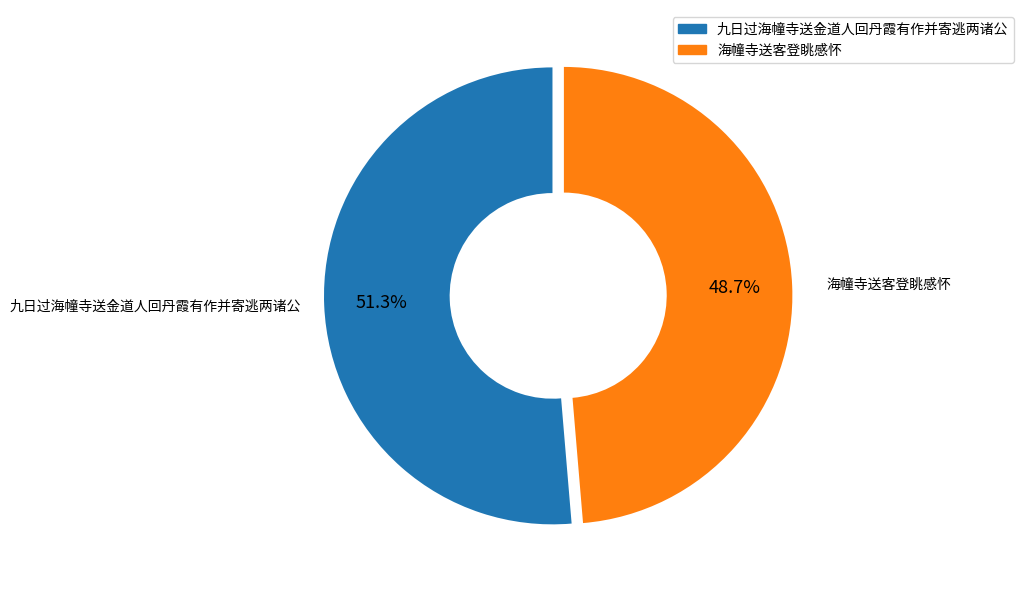

Approximately how many times larger is the value at 海幢寺送客登眺感怀 compared to 九日过海幢寺送金道人回丹霞有作并寄逃两诸公?

0.9